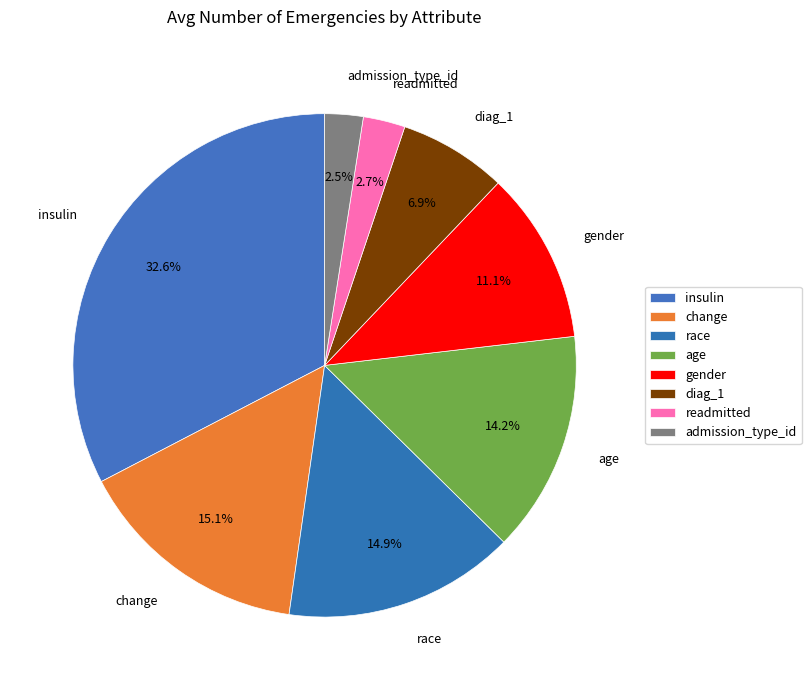

Is it true that change is 15% of the pie?

True